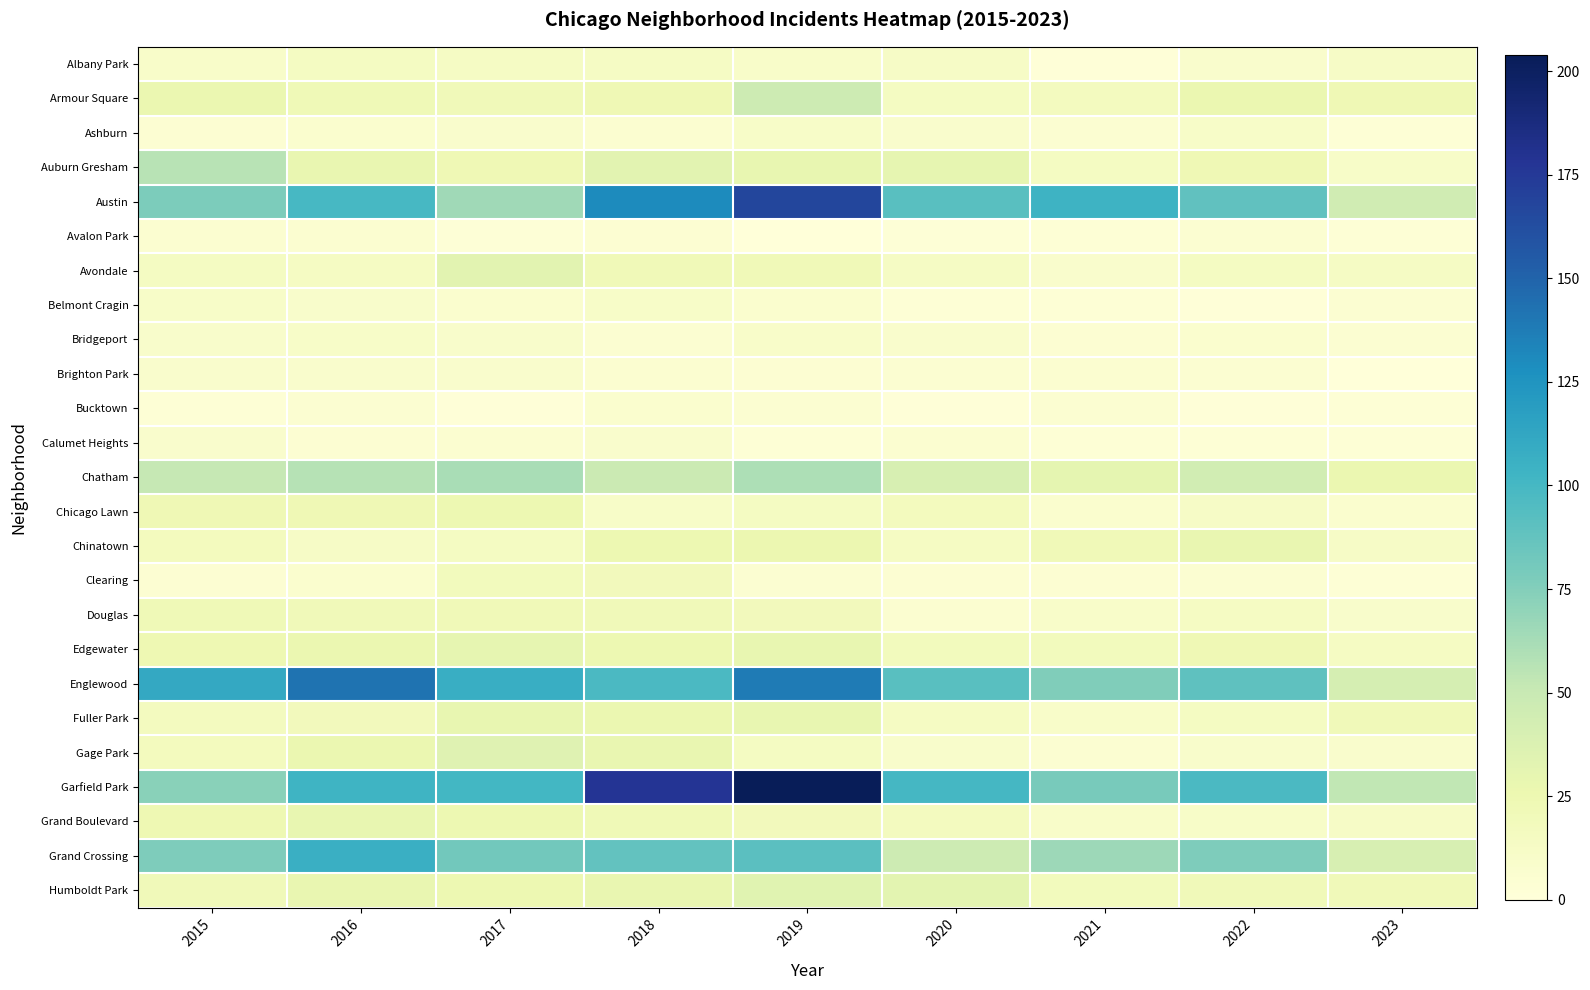

Which label corresponds to the largest value in the chart?

2019